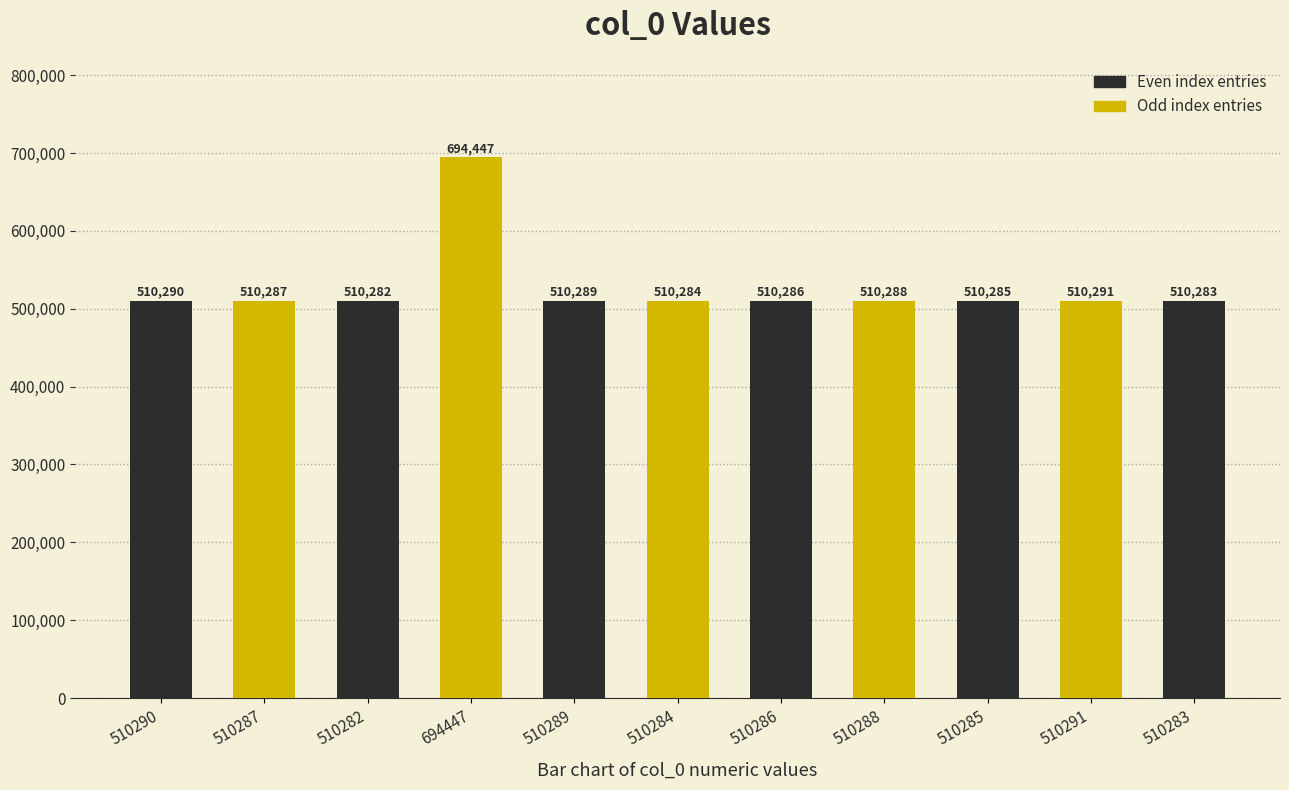

Is it true that the value at 510288 is 510288?

True